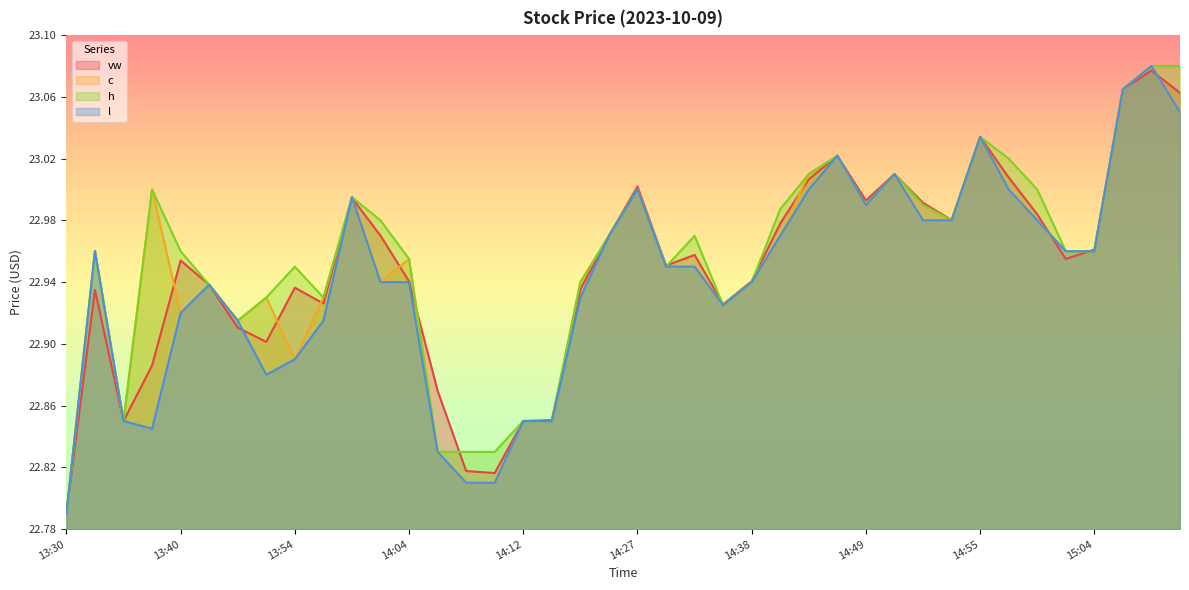

Which series has the largest total across all categories?

h